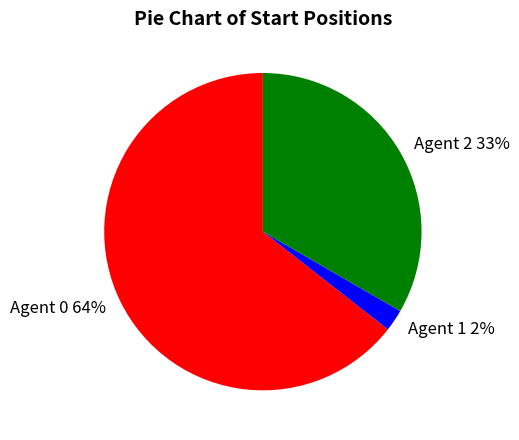

What is the majority slice?

Agent 0